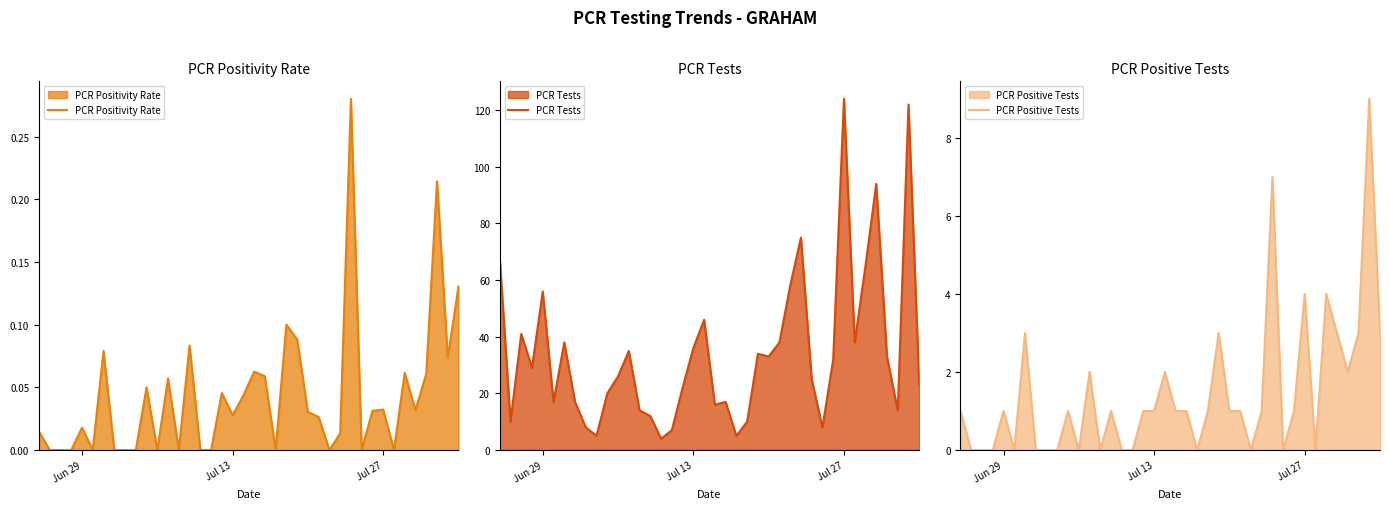

Reading right to left, what are all the values shown in this chart?

PCR Positivity Rate: 0.1	0.1	0.2	0.1	0.0	0.1	0.0	0.0	0.0	0.0	0.3	0.0	0.0	0.0	0.0	0.1	0.1	0.0	0.1	0.1	0.0	0.0	0.0	0.0	0.0	0.1	0.0	0.1	0.0	0.1	0.0	0.0	0.0	0.1	0.0	0.0	0.0	0.0	0.0	0.0
PCR Tests: 23.0	122.0	14.0	33.0	94.0	65.0	38.0	124.0	32.0	8.0	25.0	75.0	58.0	38.0	33.0	34.0	10.0	5.0	17.0	16.0	46.0	36.0	22.0	7.0	4.0	12.0	14.0	35.0	26.0	20.0	5.0	8.0	17.0	38.0	17.0	56.0	29.0	41.0	10.0	68.0
PCR Positive Tests: 3.0	9.0	3.0	2.0	3.0	4.0	0.0	4.0	1.0	0.0	7.0	1.0	0.0	1.0	1.0	3.0	1.0	0.0	1.0	1.0	2.0	1.0	1.0	0.0	0.0	1.0	0.0	2.0	0.0	1.0	0.0	0.0	0.0	3.0	0.0	1.0	0.0	0.0	0.0	1.0